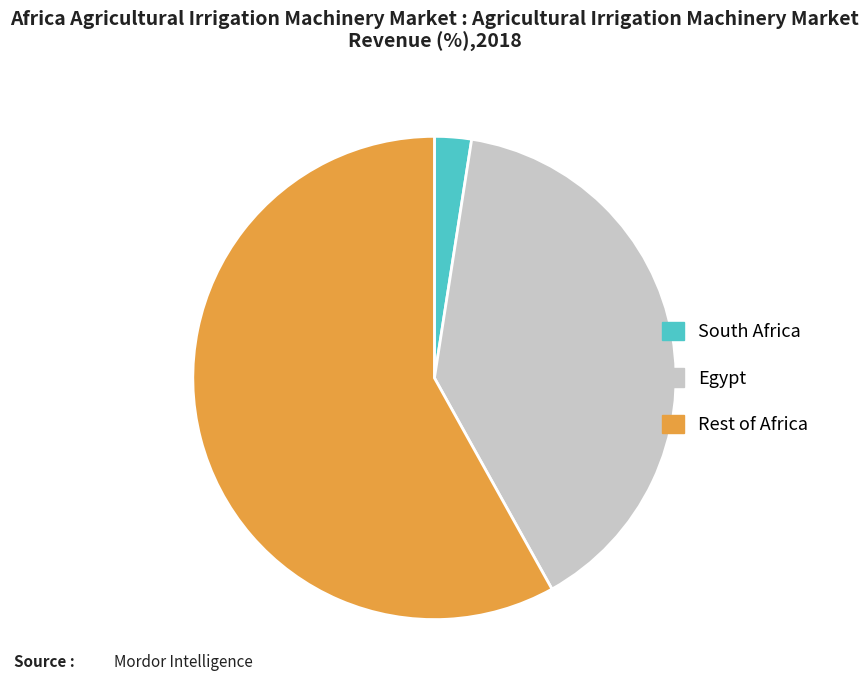

Which slice is the smallest?

South Africa